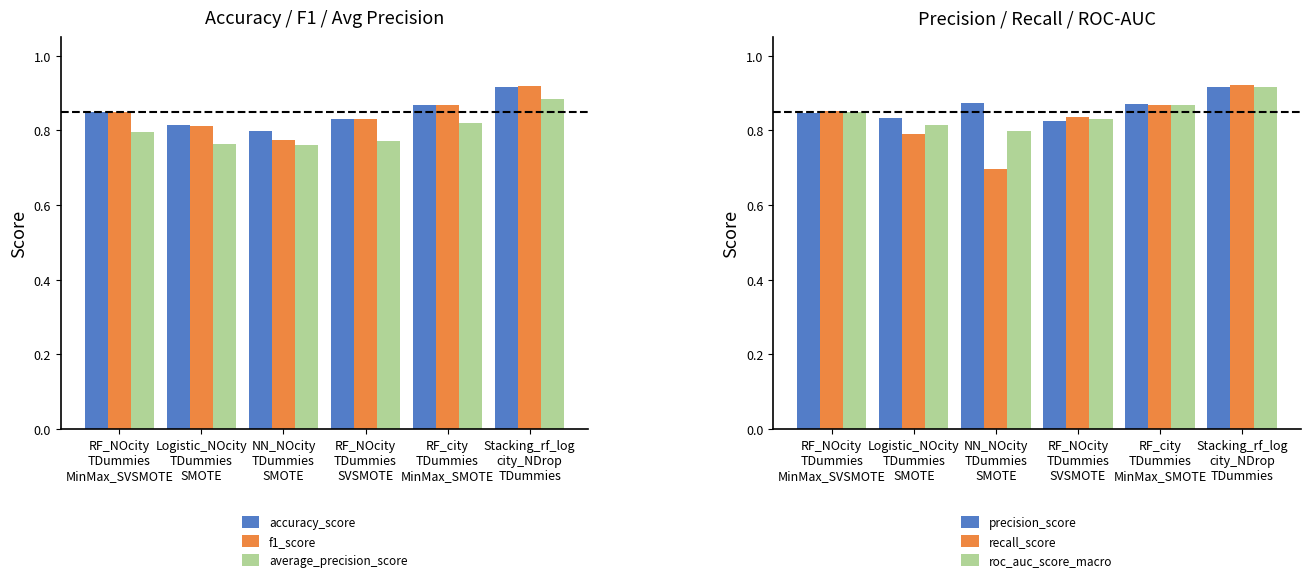

What is the total value across all series at Logistic_NOcity
TDummies
SMOTE?

4.8